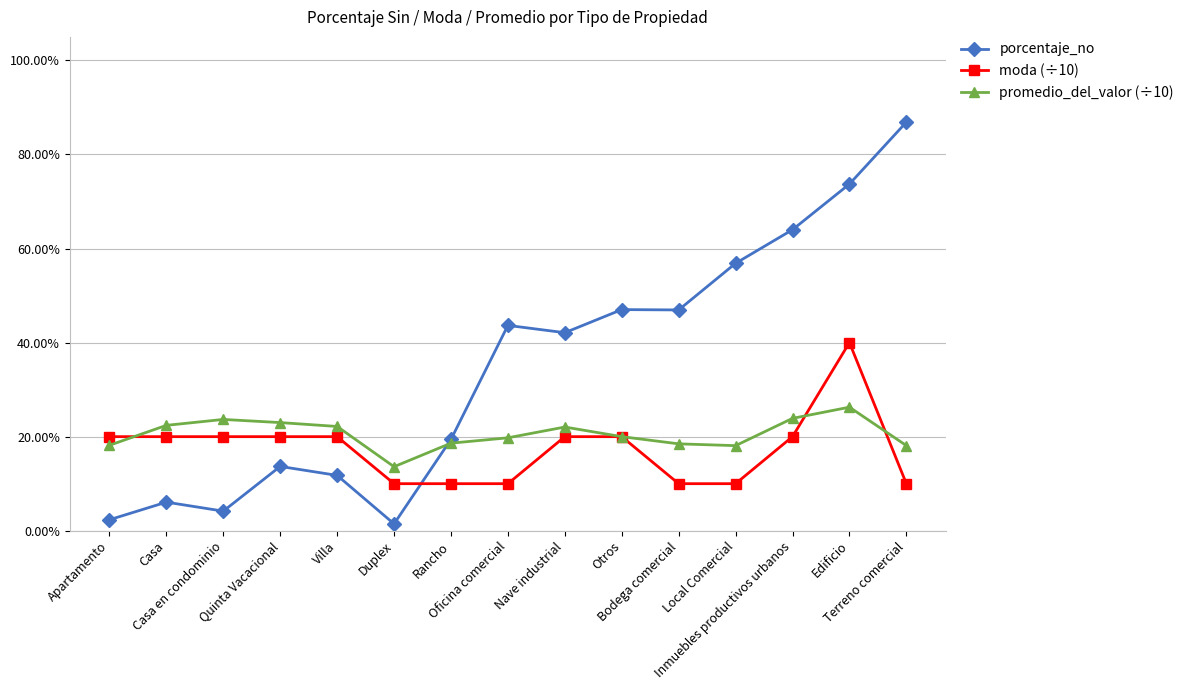

Rank the series by their average value, from highest to lowest.

porcentaje_no, promedio_del_valor (÷10), moda (÷10)